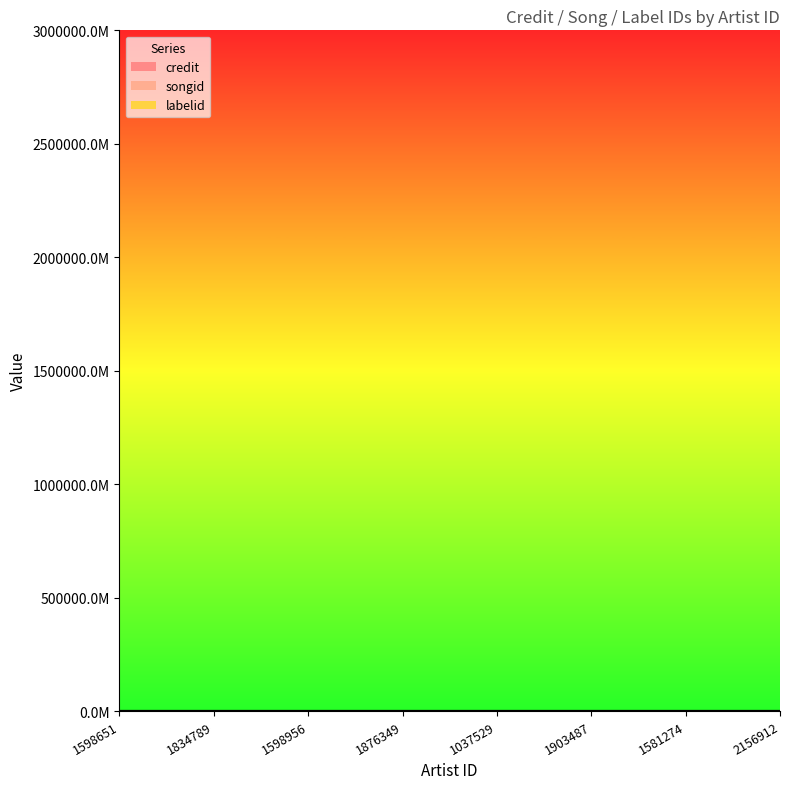

What is the minimum value for songid?

5.3